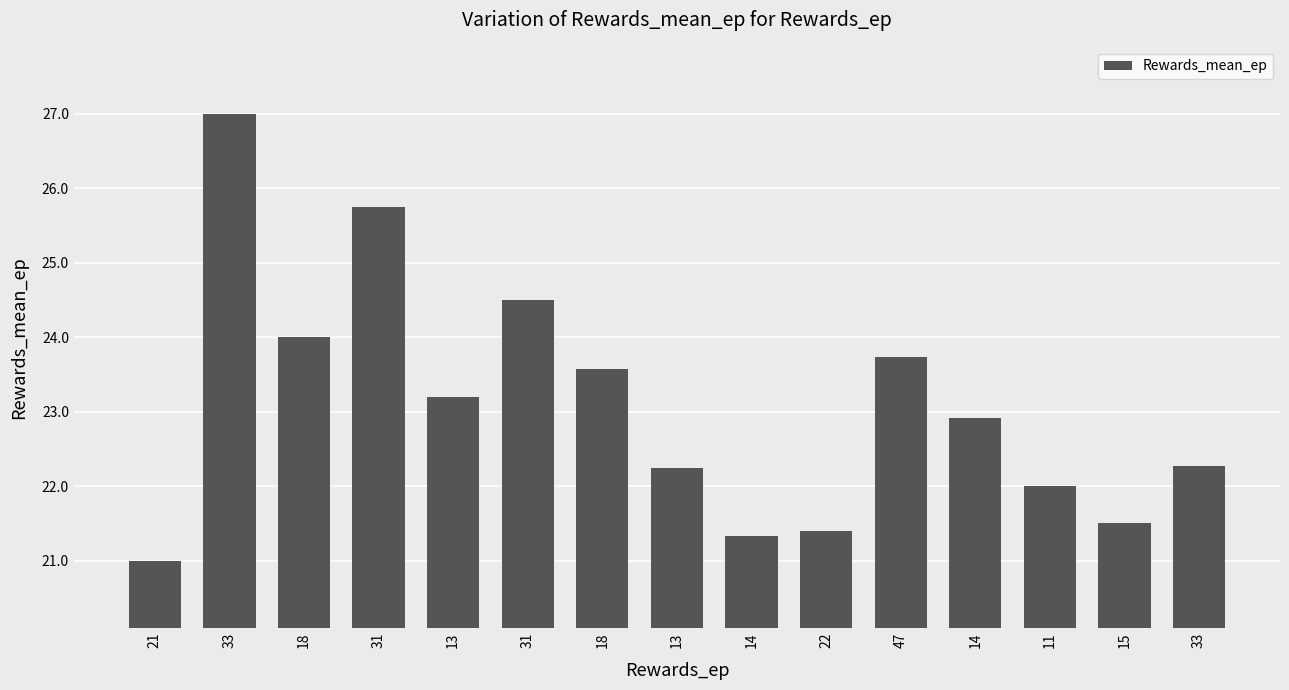

True or false: the data shows 27.0 at 33.

True